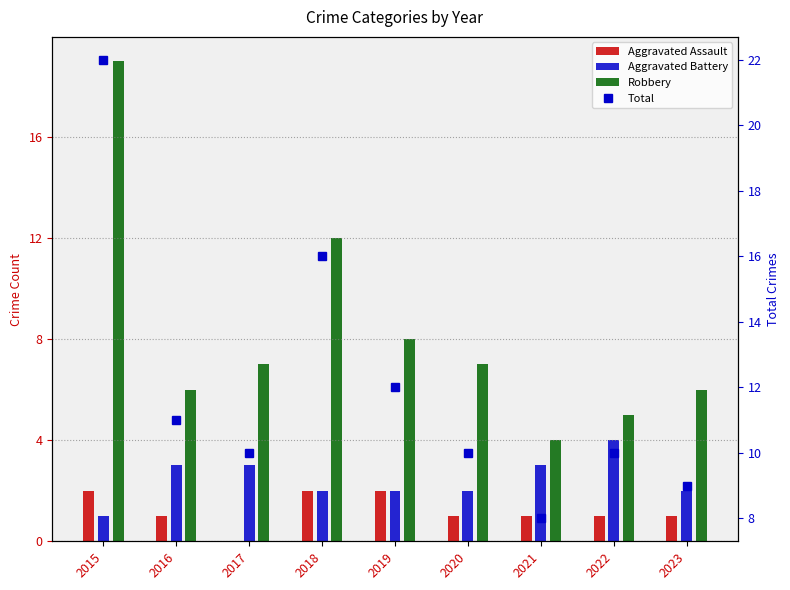

Reading left to right, transcribe all the data shown in this chart.

Aggravated Assault: 2015=2	2016=1	2017=0	2018=2	2019=2	2020=1	2021=1	2022=1	2023=1
Aggravated Battery: 2015=1	2016=3	2017=3	2018=2	2019=2	2020=2	2021=3	2022=4	2023=2
Robbery: 2015=19	2016=6	2017=7	2018=12	2019=8	2020=7	2021=4	2022=5	2023=6
Total: 2015=22	2016=11	2017=10	2018=16	2019=12	2020=10	2021=8	2022=10	2023=9